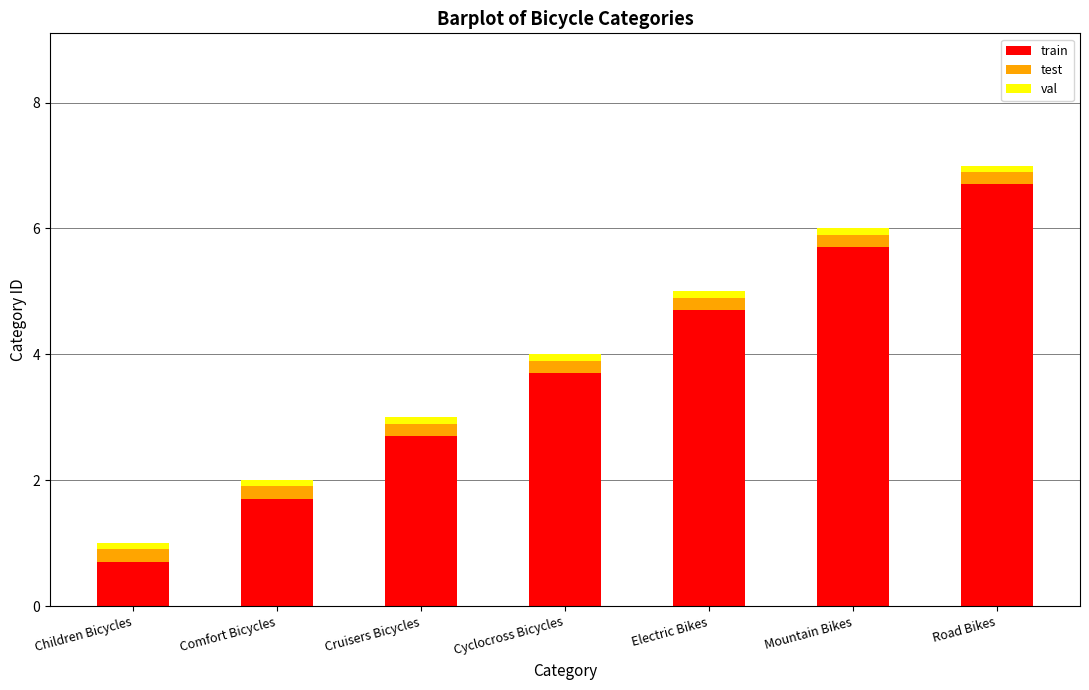

The train series shows 4.7 at Electric Bikes. True or false?

True